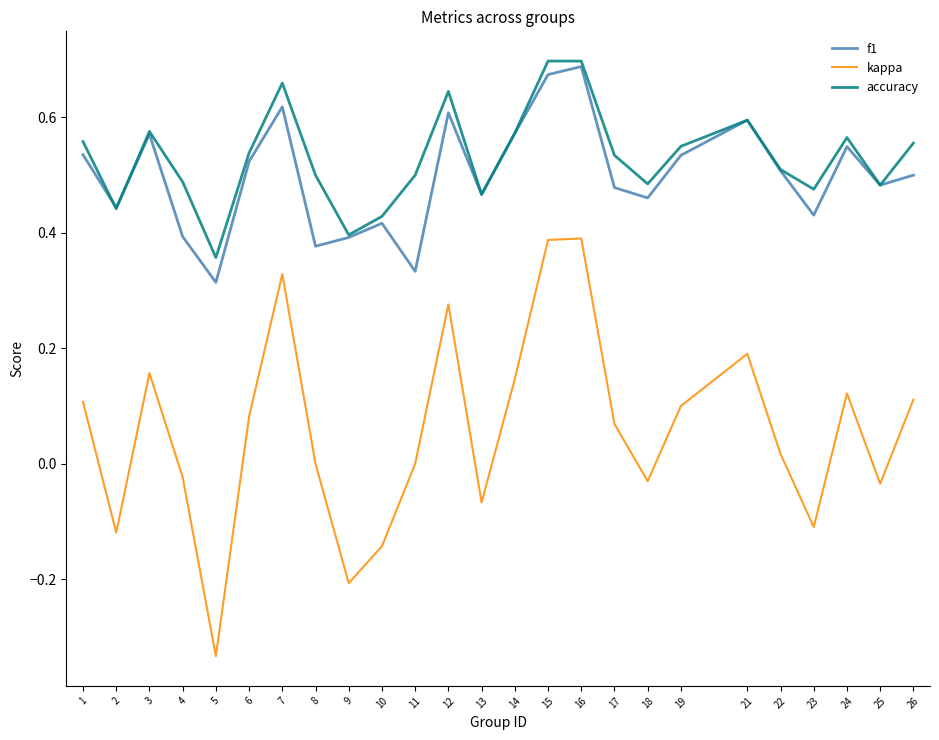

Is it true that kappa equals -0.1 at 9?

False